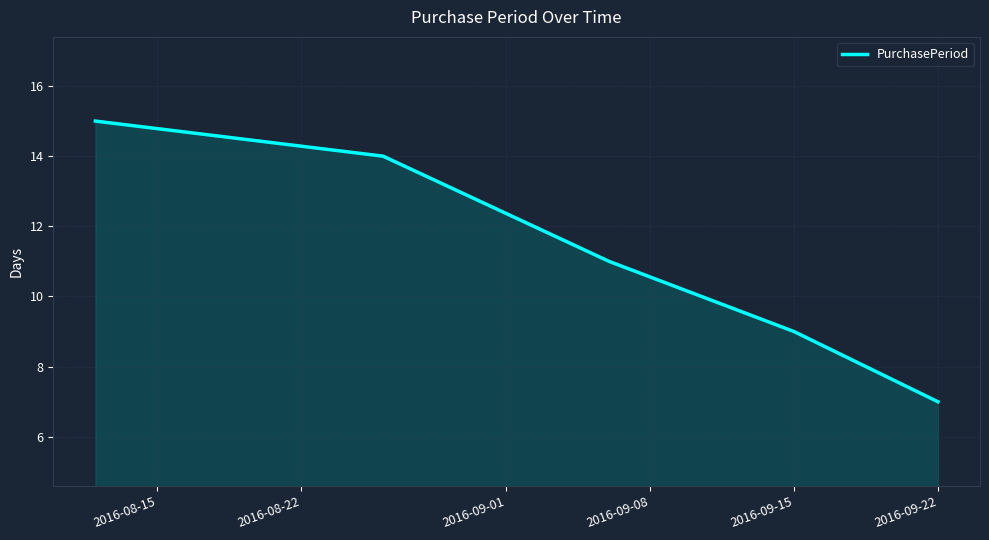

What is the maximum value for PurchasePeriod?

15